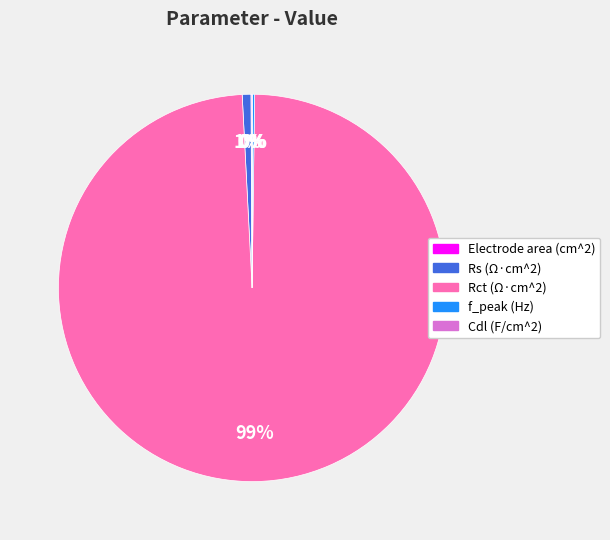

What percentage is the Rct (Ω·cm^2) slice, to the nearest percent?

99%